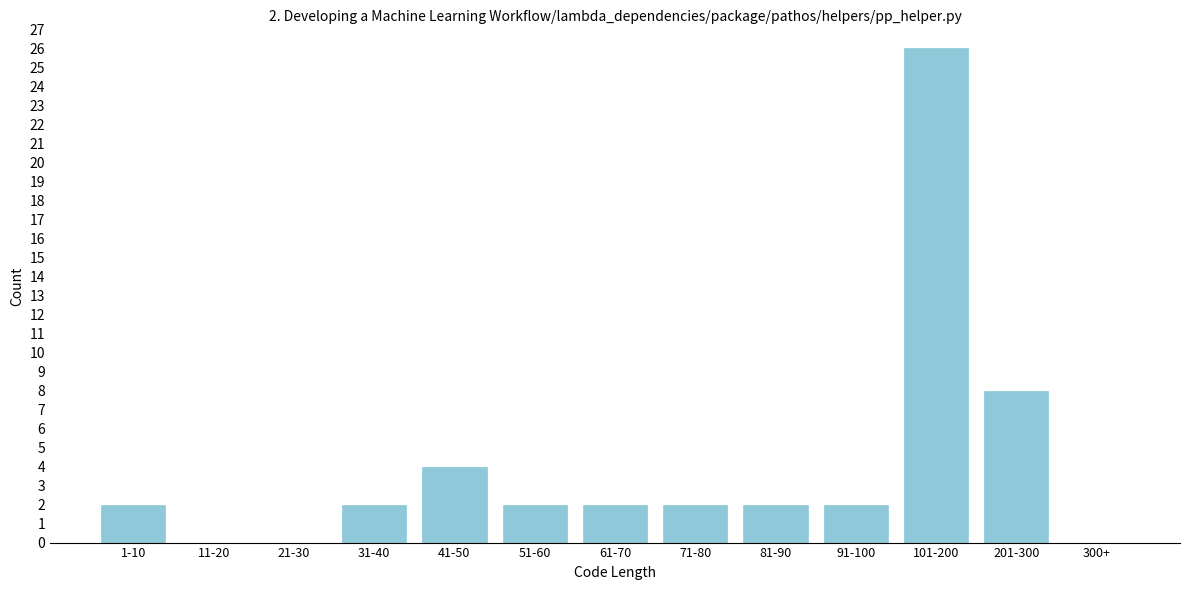

Reading left to right, transcribe all the data shown in this chart.

1-10=2	11-20=0	21-30=0	31-40=2	41-50=4	51-60=2	61-70=2	71-80=2	81-90=2	91-100=2	101-200=26	201-300=8	300+=0